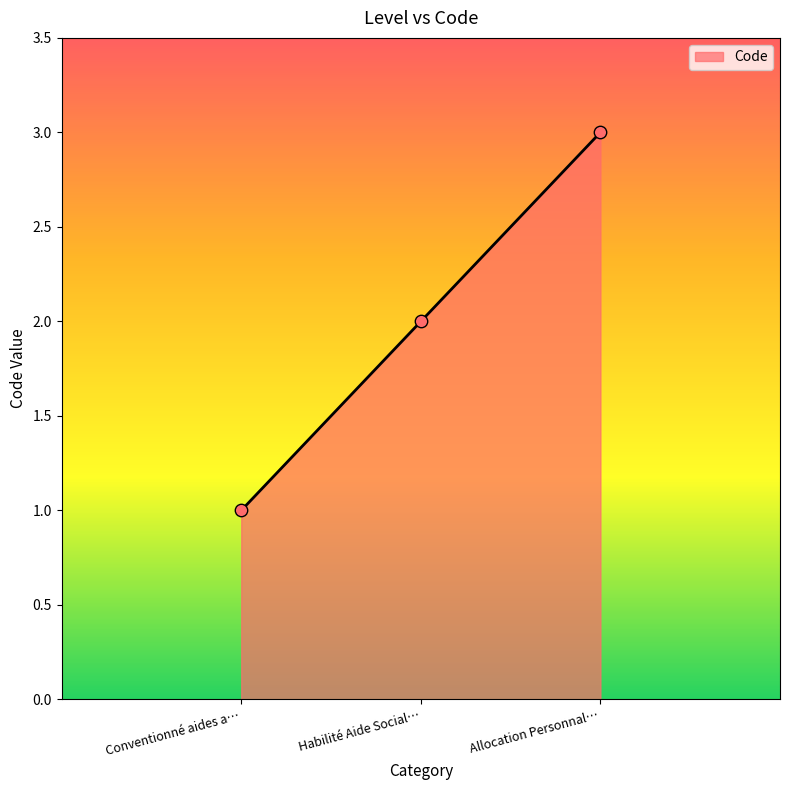

What is the change in value from Conventionné aides a… to Allocation Personnal…?

+2